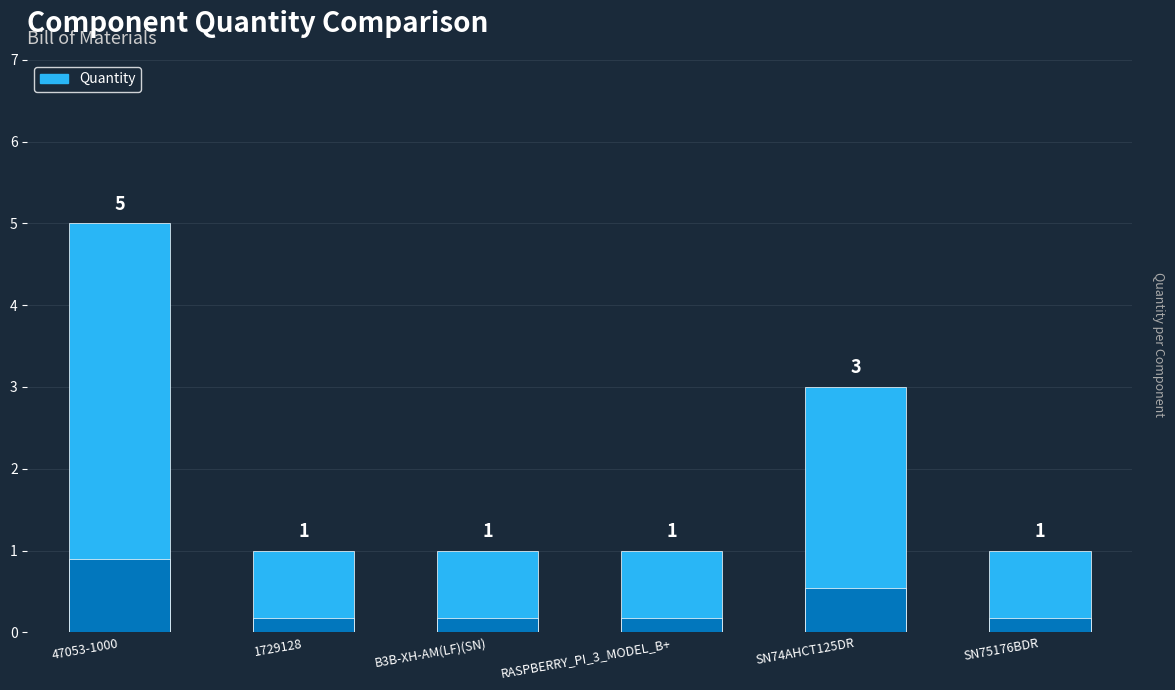

Reading right to left, extract all data points from this chart.

SN75176BDR=1	SN74AHCT125DR=3	RASPBERRY_PI_3_MODEL_B+=1	B3B-XH-AM(LF)(SN)=1	1729128=1	47053-1000=5